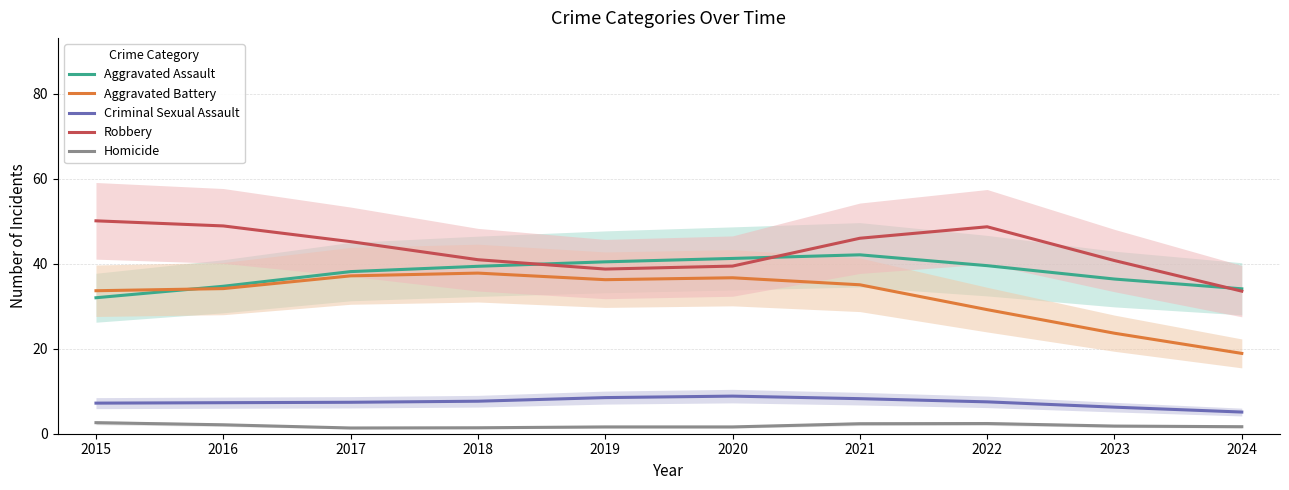

What is the difference between the maximum and minimum values in the Aggravated Battery series?

18.9